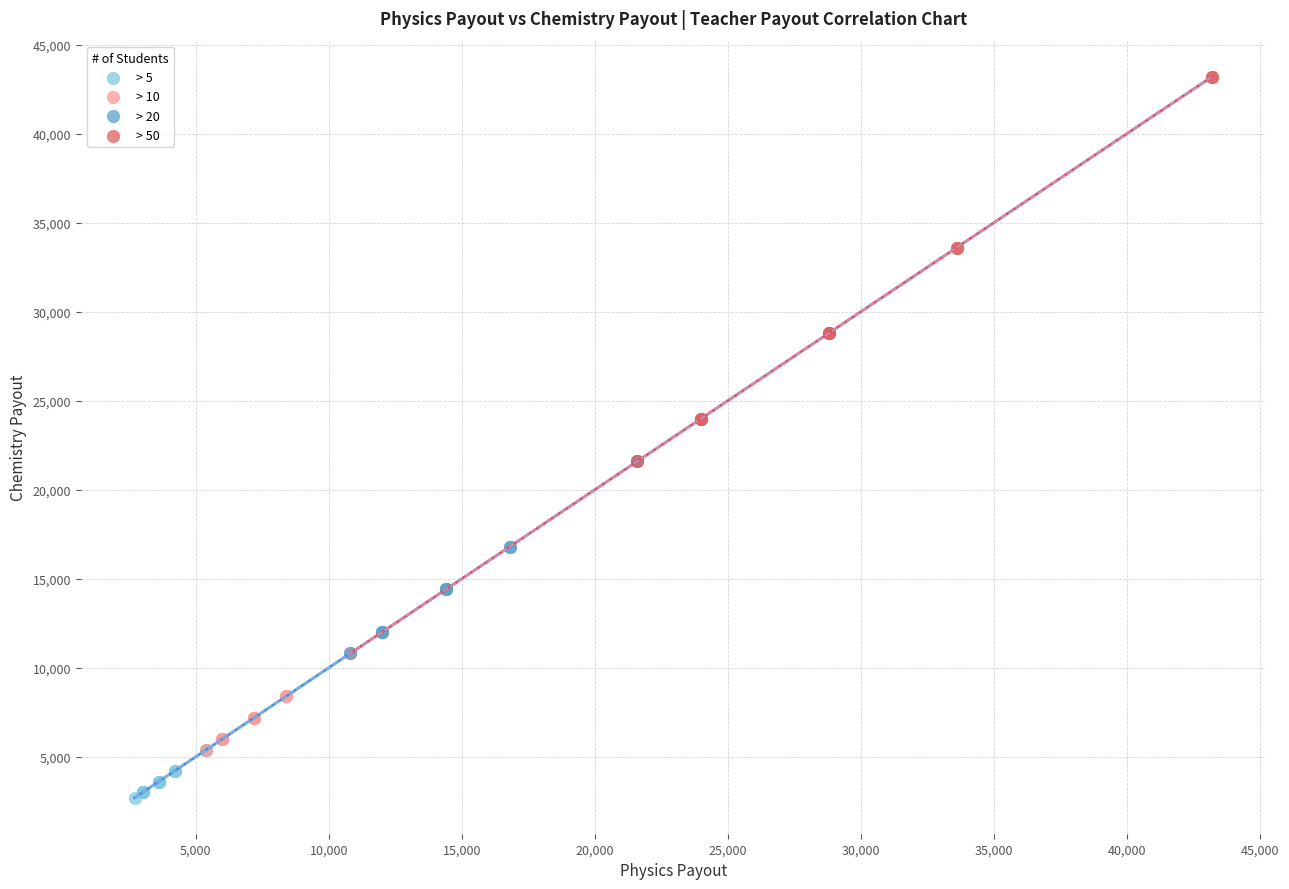

Which series reaches the maximum Y coordinate?

> 50